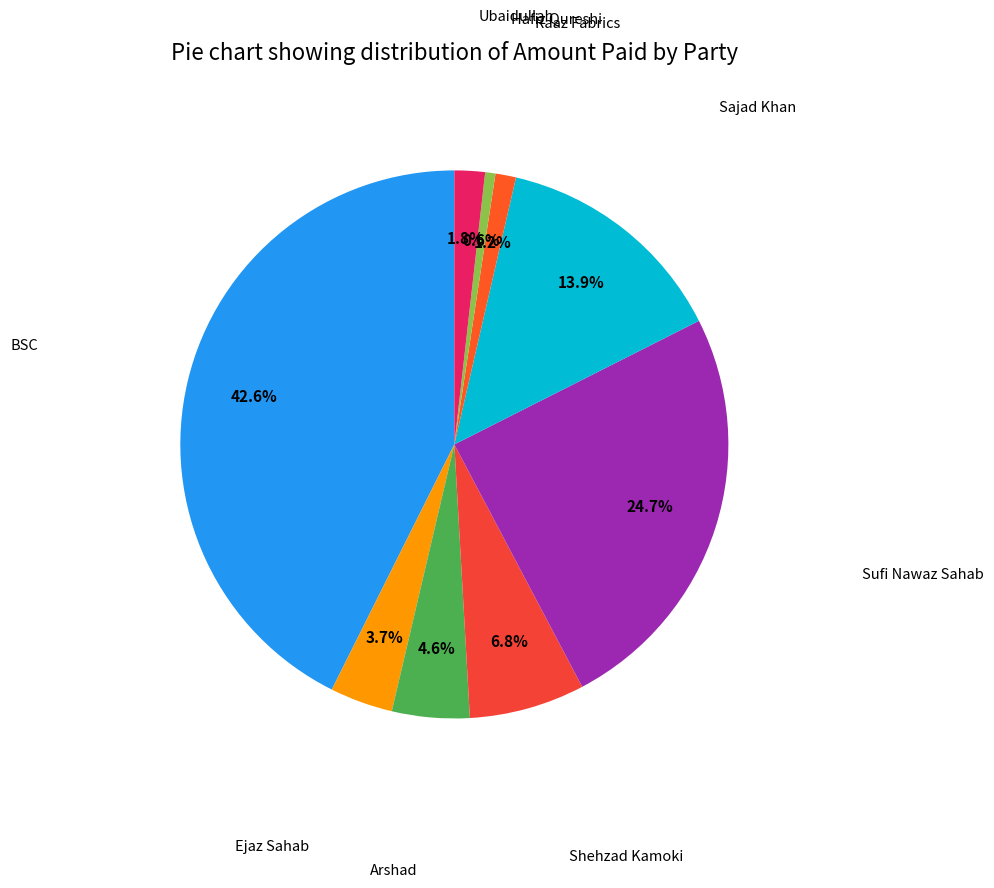

How many slices are in this pie chart?

9